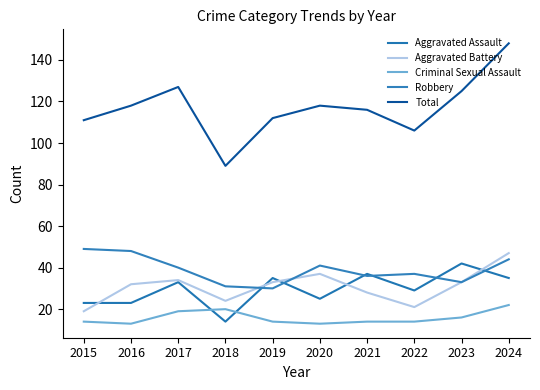

True or false: Aggravated Battery has a value of 57 at 2023.

False